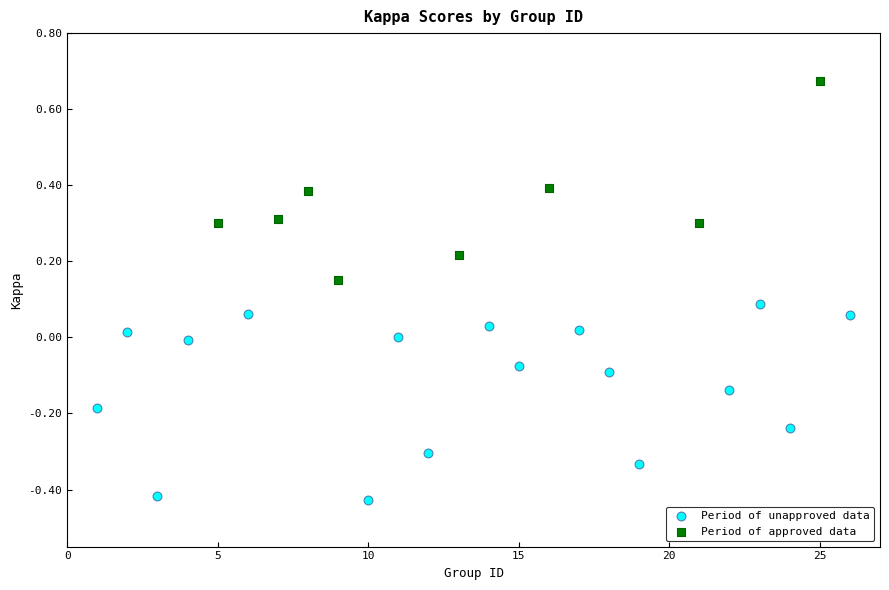

Which series contains the lowest Y value?

Period of unapproved data